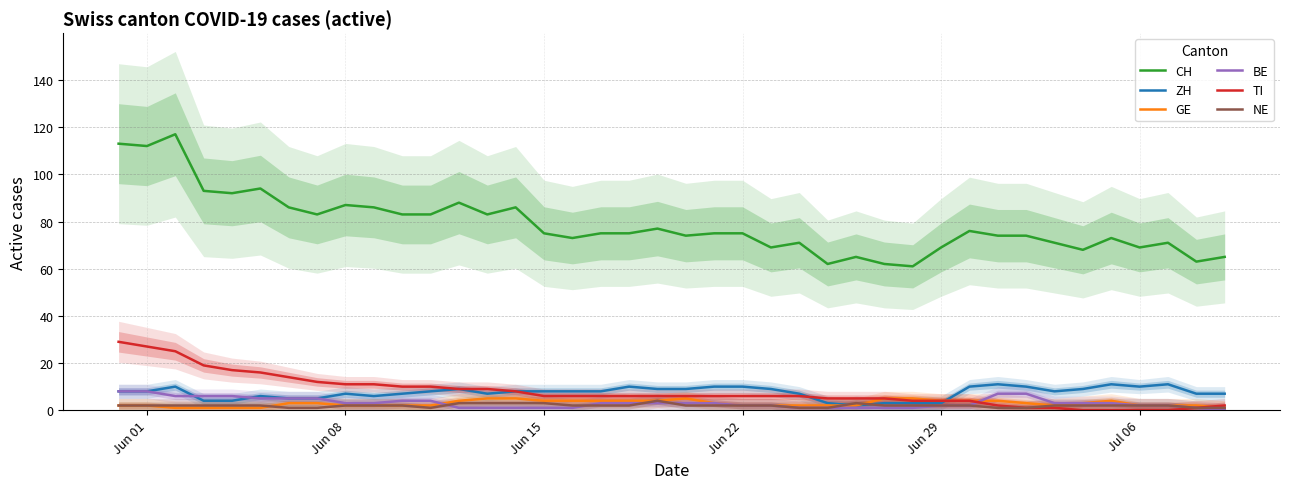

True or false: NE and TI cross at least once.

False